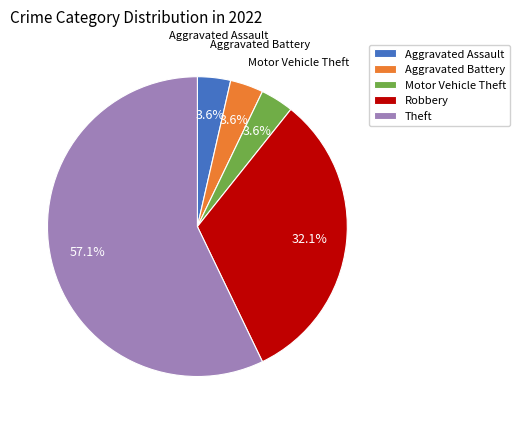

To the nearest percent, what is the average slice percentage?

20%